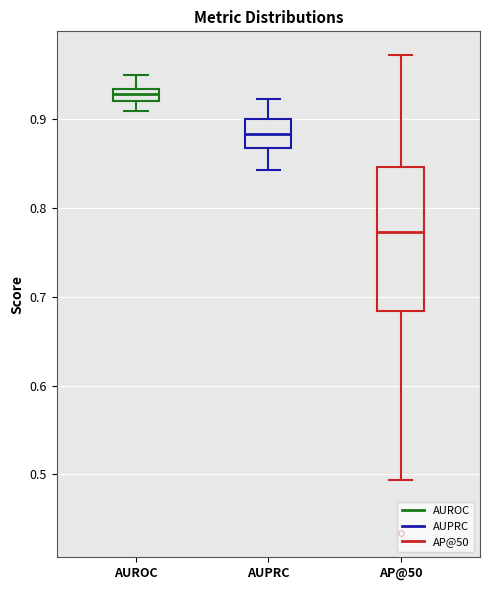

Which box is the tallest, from its lower edge to its upper edge?

AP@50